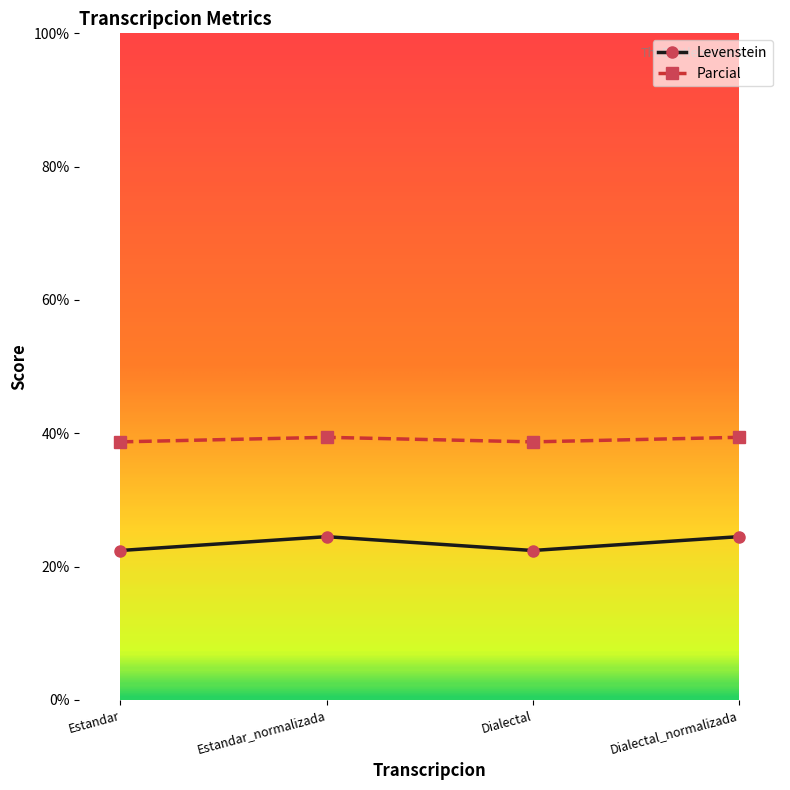

In Levenstein, how many points are higher than both neighbors (excluding endpoints)?

1